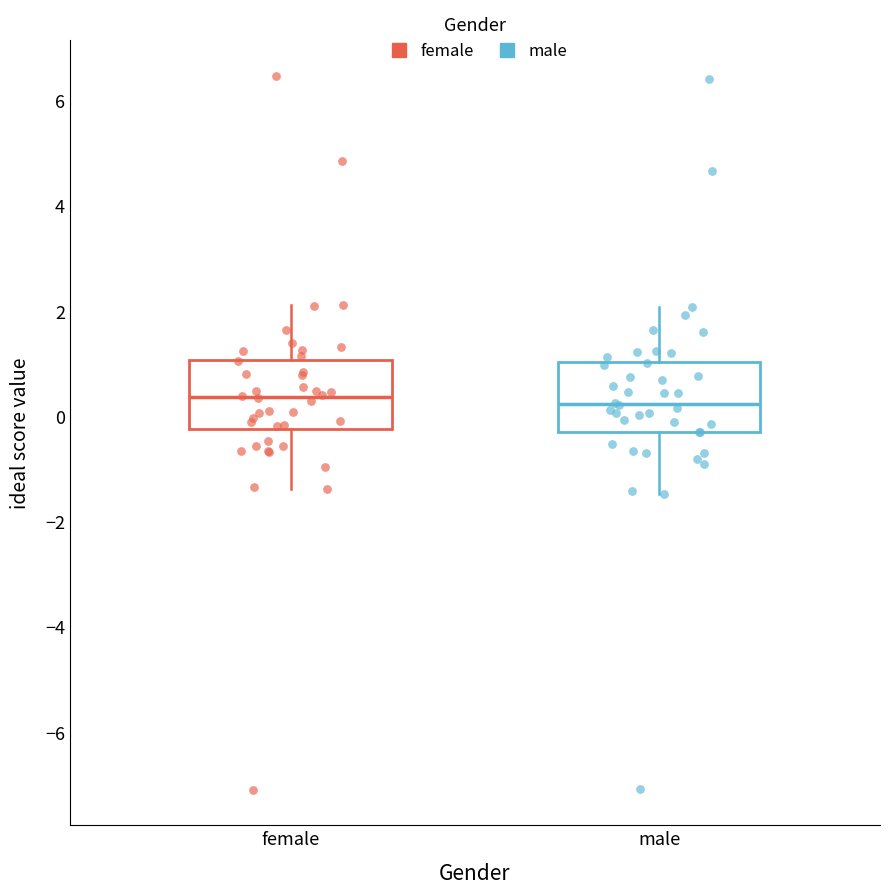

Reading left to right, read every box against the y-axis: the position of its median line, the range the box covers, and the ends of its whiskers. The values are not printed on the chart, so give them approximately, as read against the axis.

female: median 0.4, box -0.2 to 1.0, whiskers -1.4 to 2.2
male: median 0.2, box -0.4 to 1.0, whiskers -1.4 to 2.0